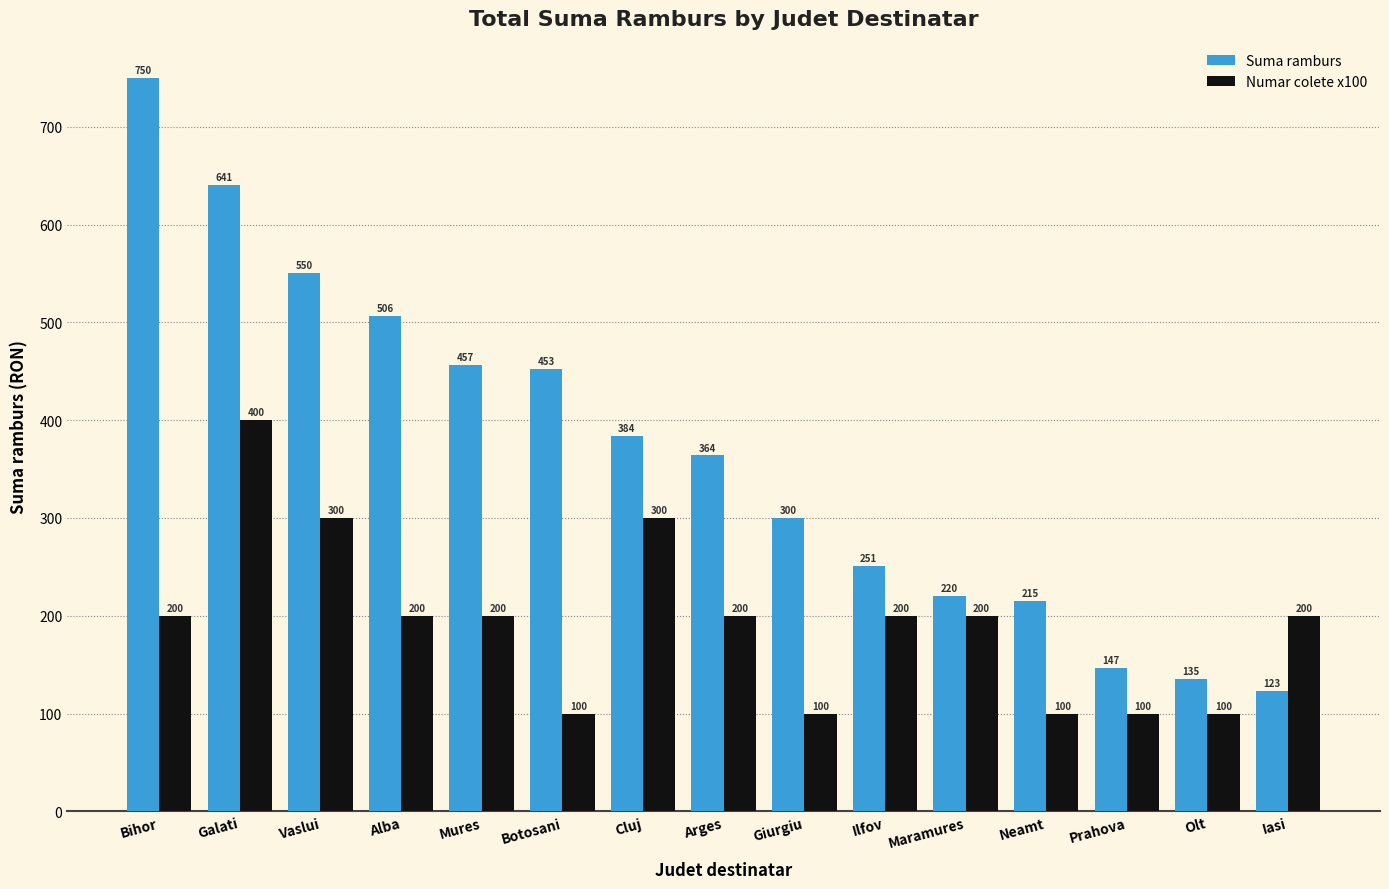

The value of Numar colete x100 at Ilfov is 200.0. True or false?

True